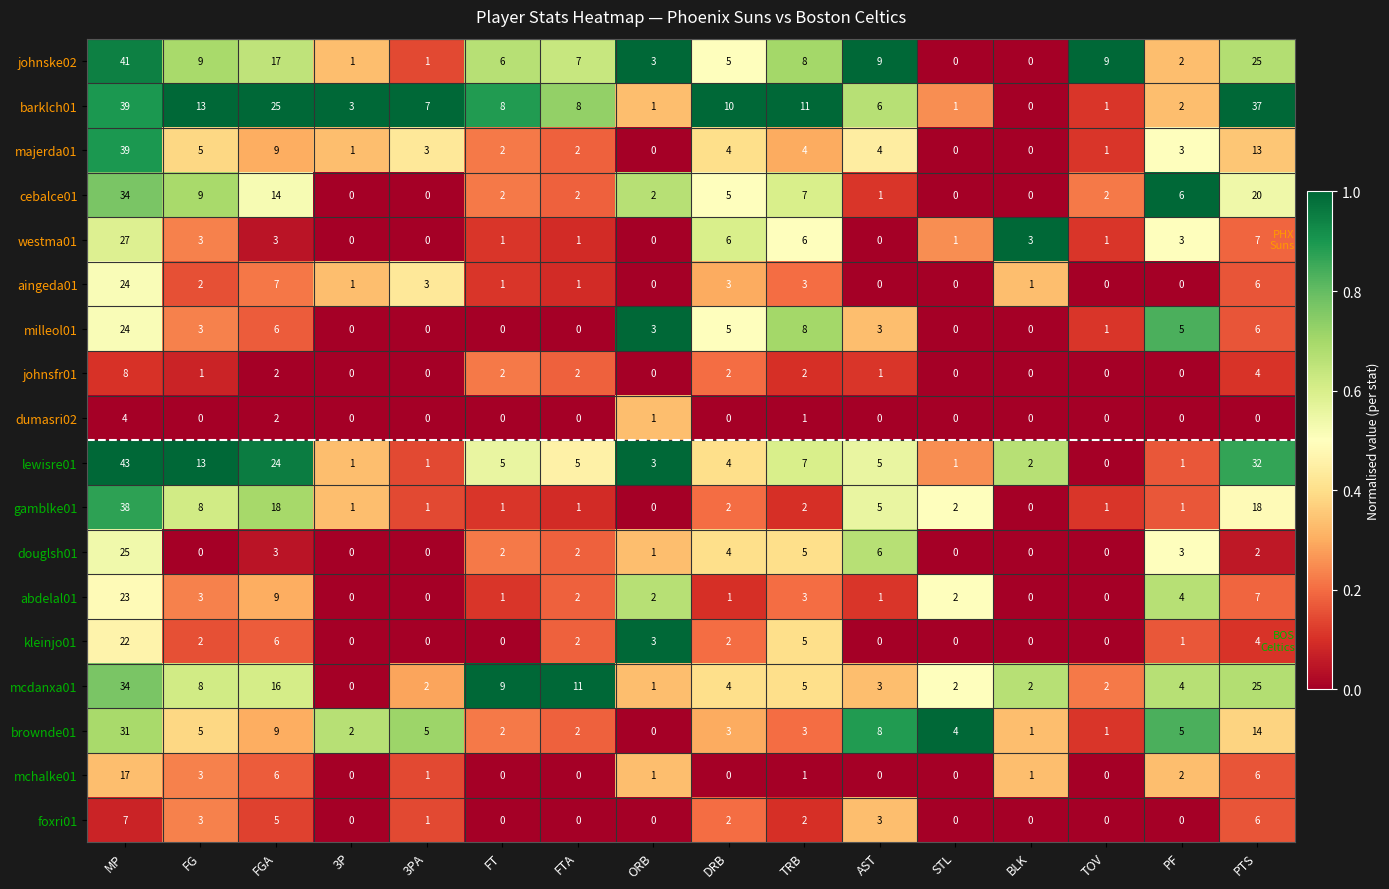

Which series has the widest spread of values?

lewisre01